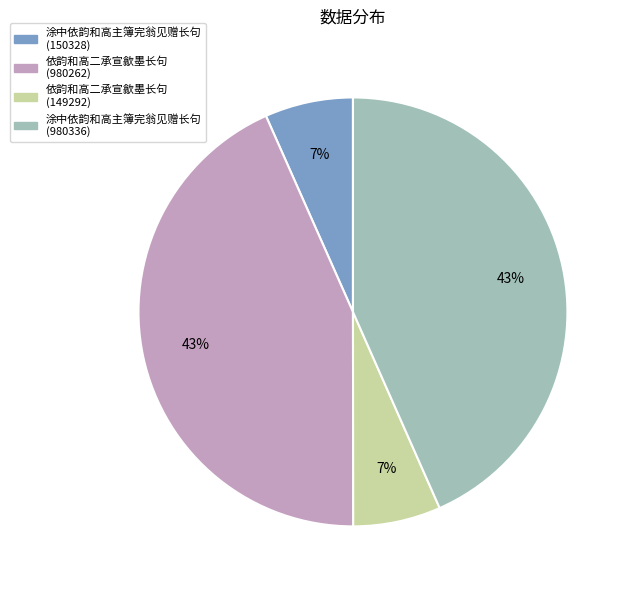

Which has a higher value, 依韵和高二承宣歙墨长句 (980262) or 涂中依韵和高主簿完翁见赠长句 (150328)?

依韵和高二承宣歙墨长句 (980262)